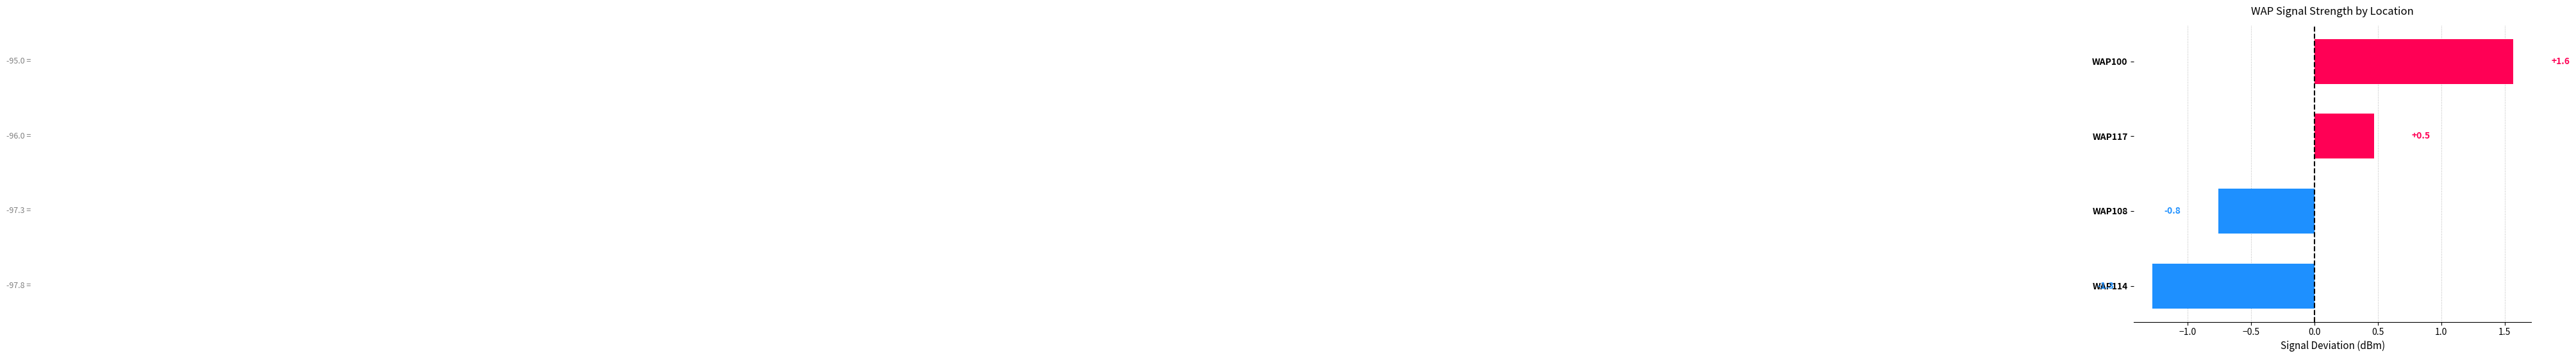

Reading top to bottom, what are all the values shown in this chart?

WAP100=1.6	WAP117=0.5	WAP108=-0.8	WAP114=-1.3